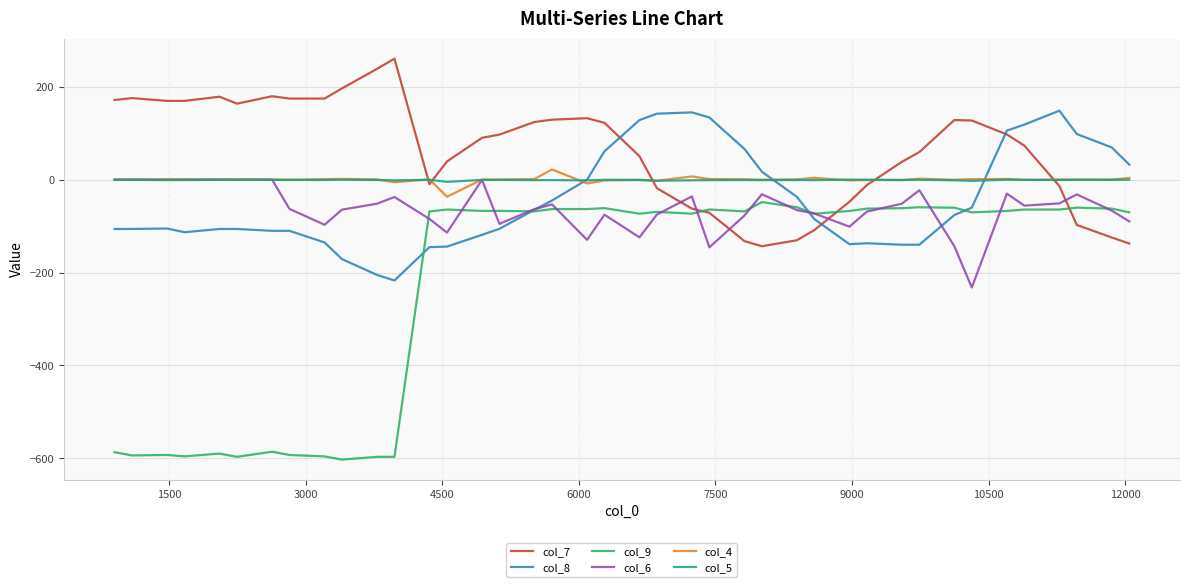

What is the smallest value displayed?

-603.0